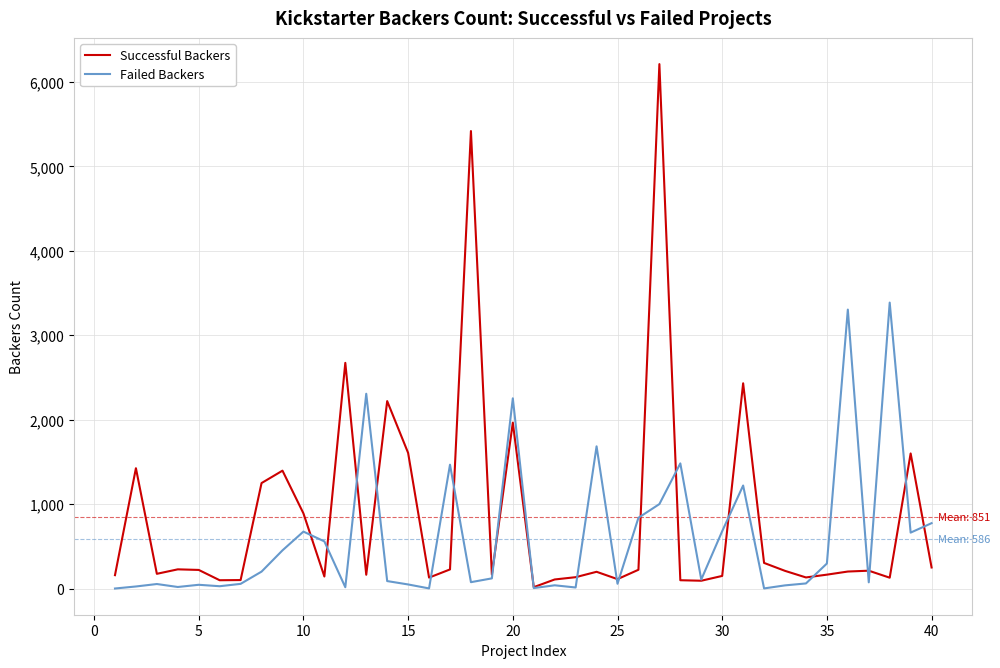

Which series has the largest range (max minus min)?

Successful Backers